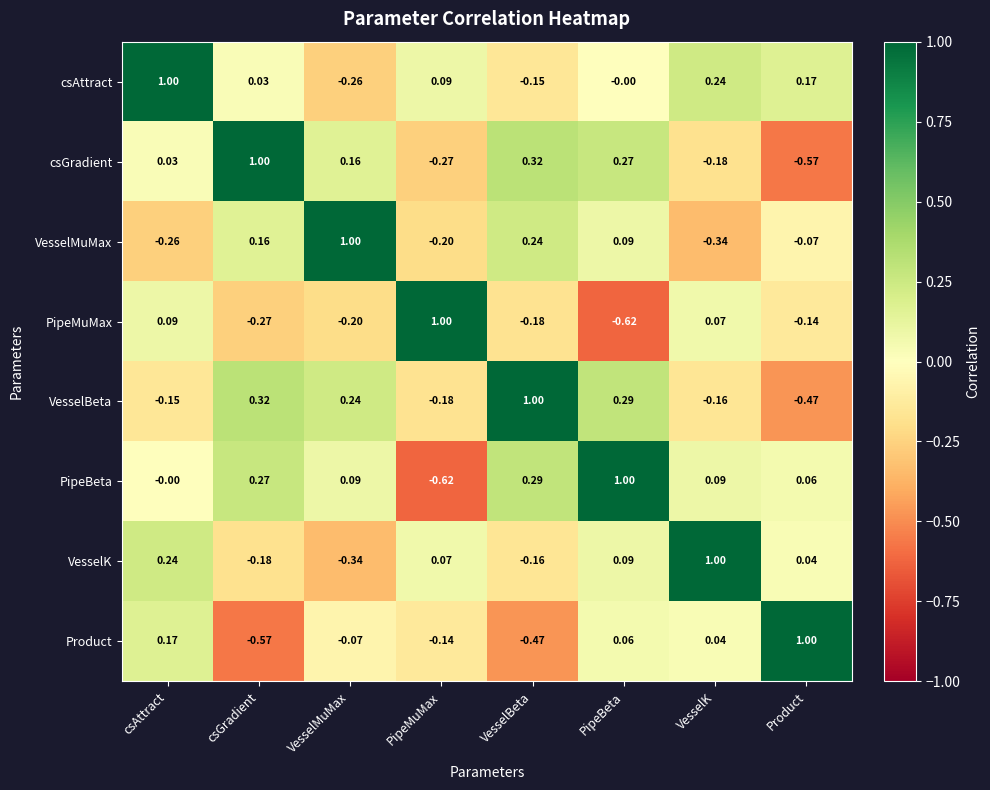

At which label does PipeMuMax reach its peak?

PipeMuMax